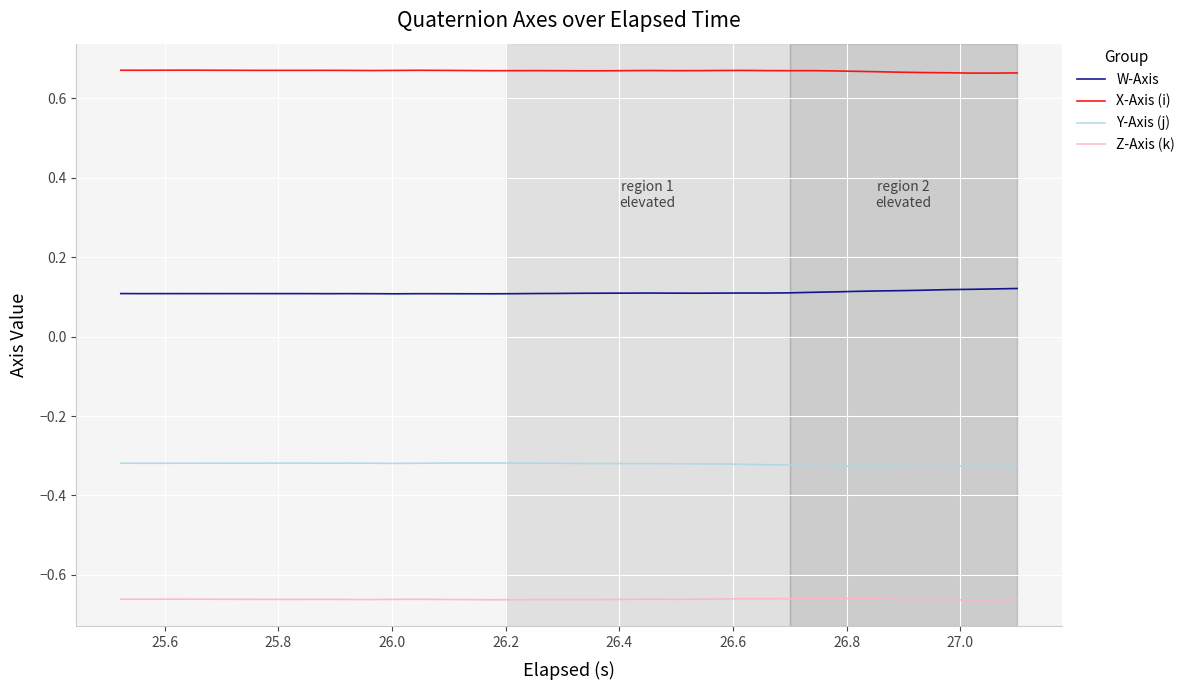

True or false: Z-Axis (k) and W-Axis cross at least once.

False